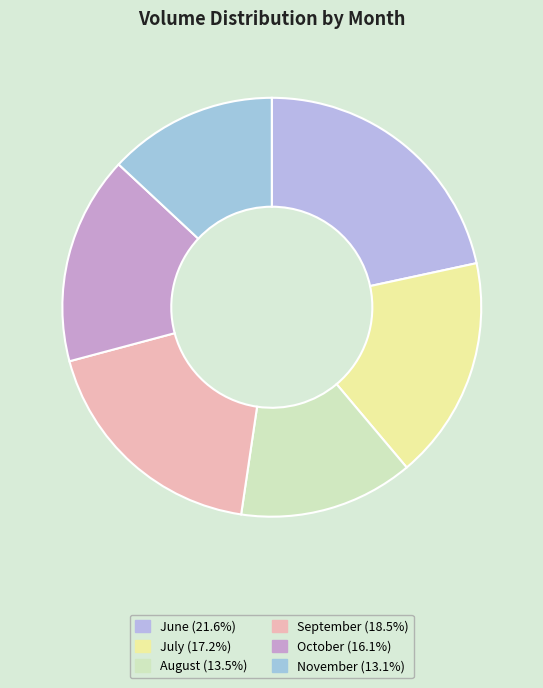

Is there a majority slice in this chart?

No